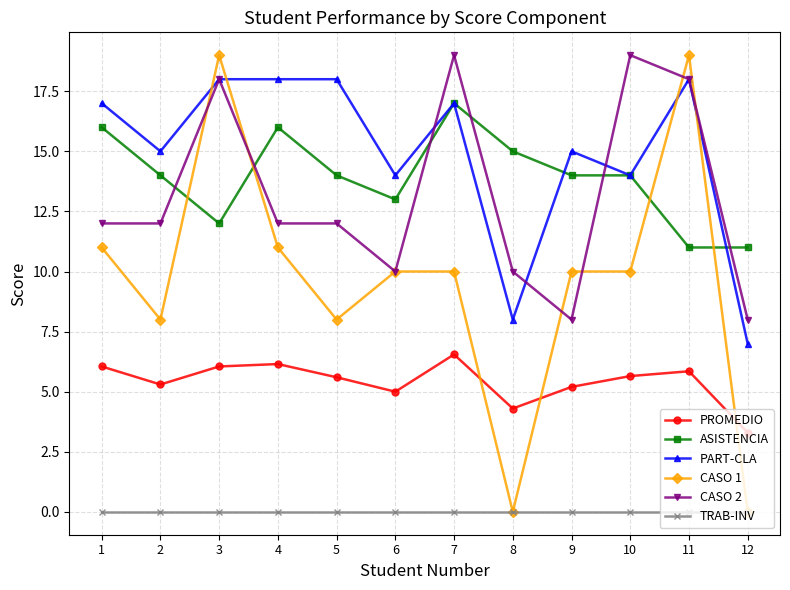

At which label does ASISTENCIA reach its peak?

7